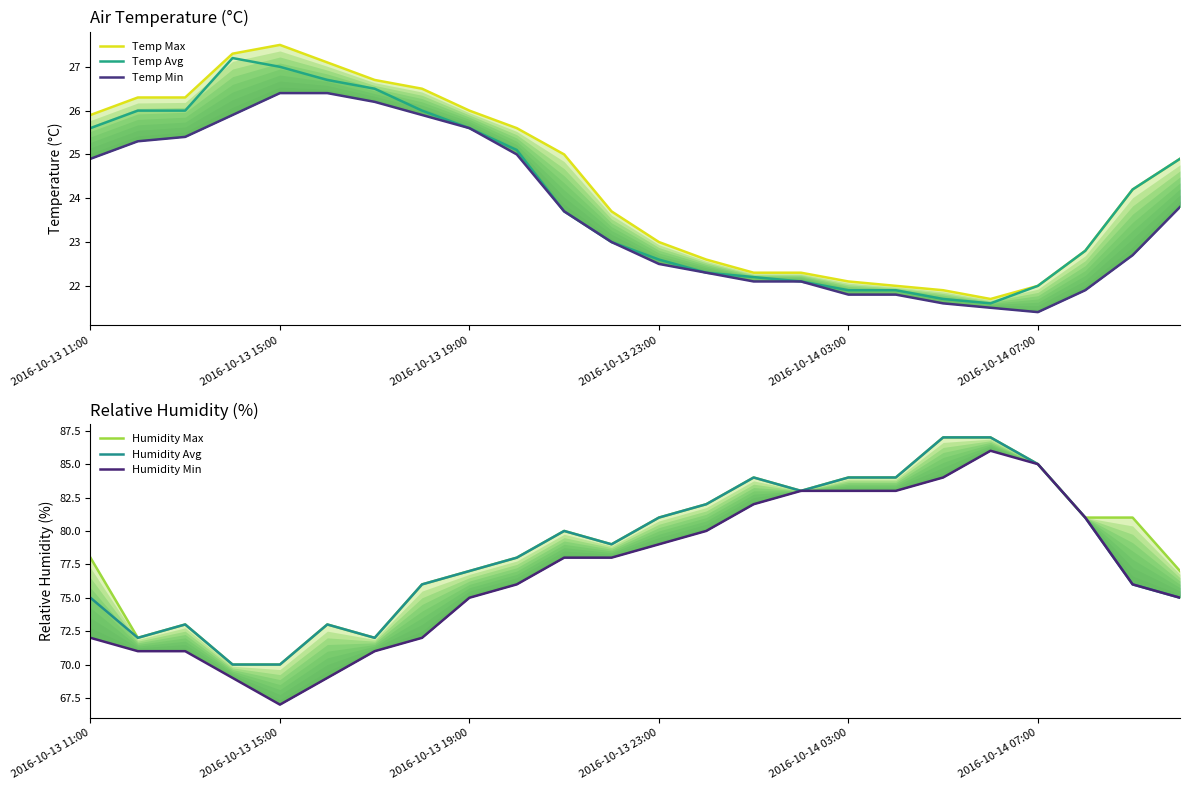

What are all the series names shown in the legend?

Temp Max, Temp Avg, Temp Min, Humidity Max, Humidity Avg, Humidity Min